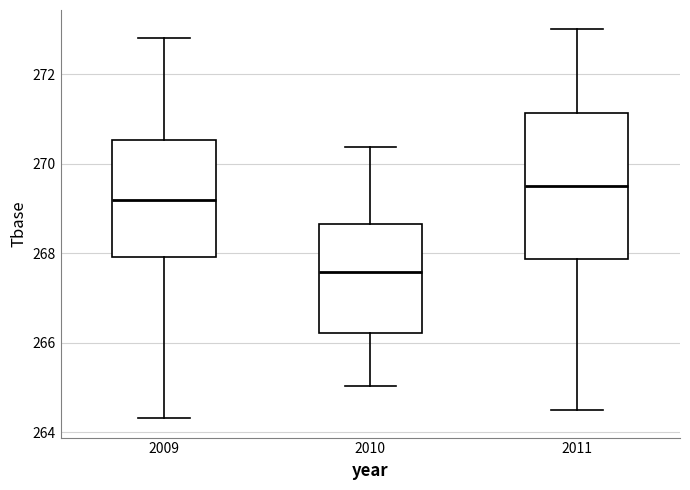

Which box is the tallest, from its lower edge to its upper edge?

2011